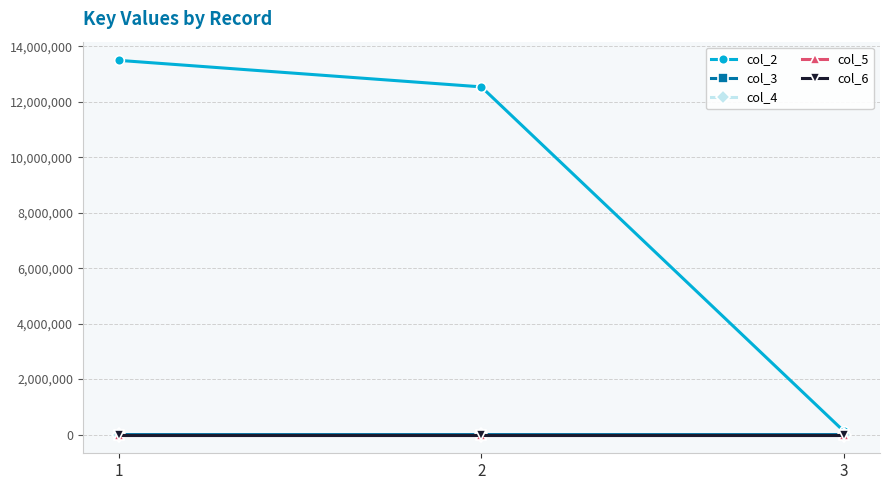

Which series has the largest range (max minus min)?

col_2